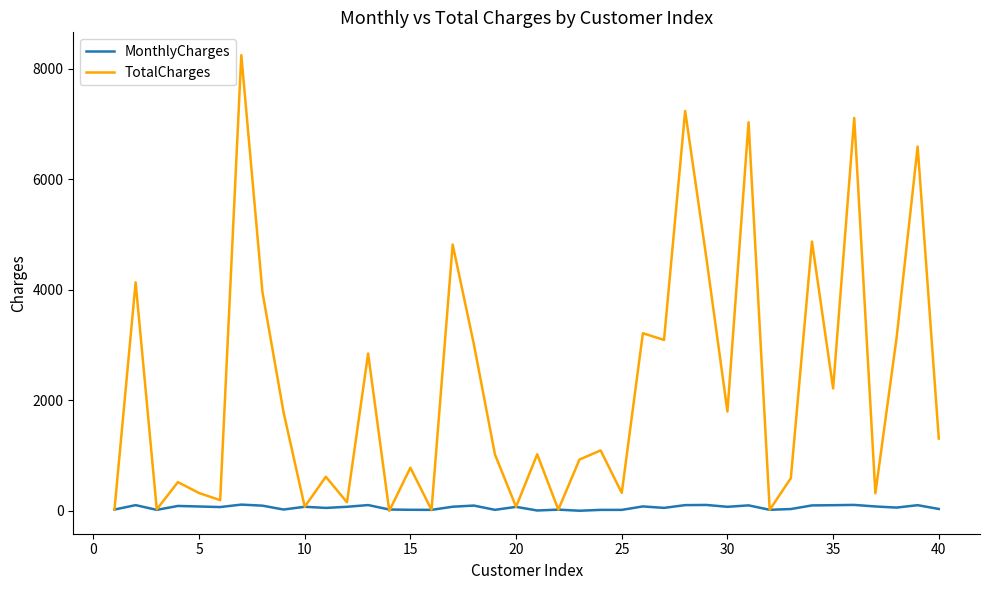

Rank the series by their maximum value, from lowest to highest.

MonthlyCharges, TotalCharges